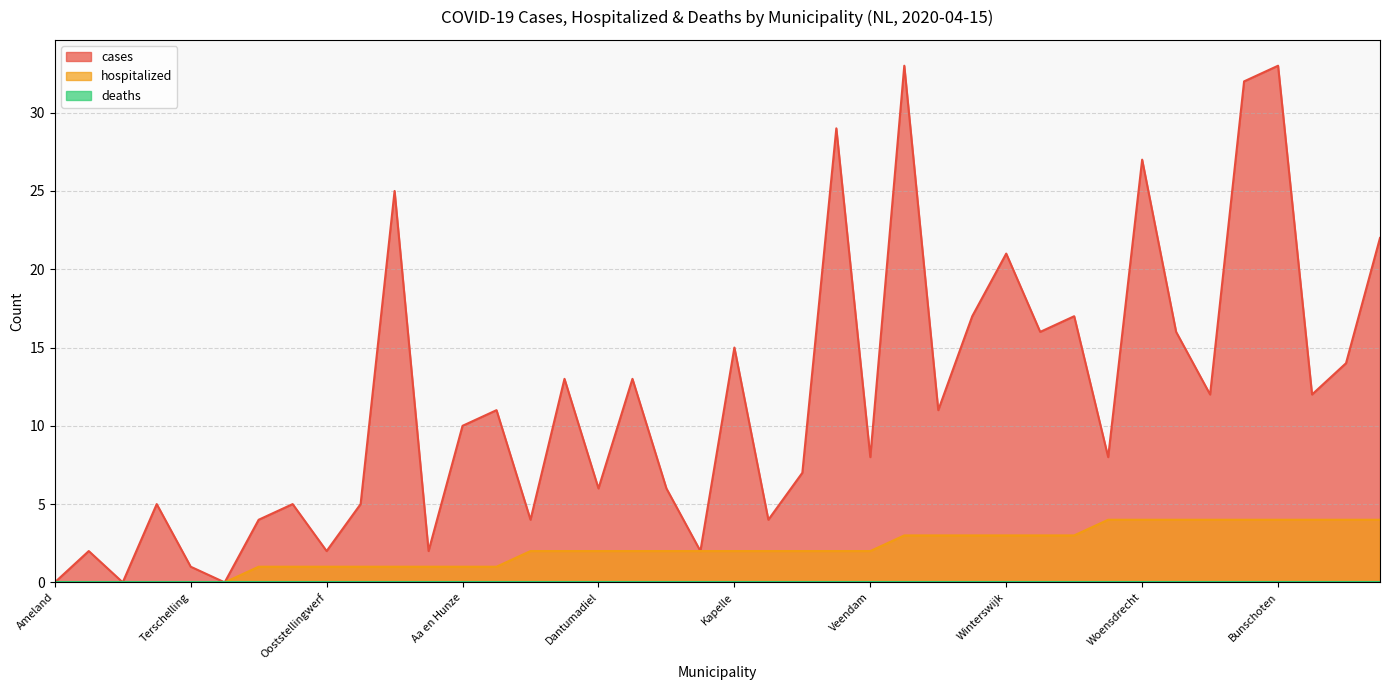

Where is the first local minimum for cases?

Schiermonnikoog